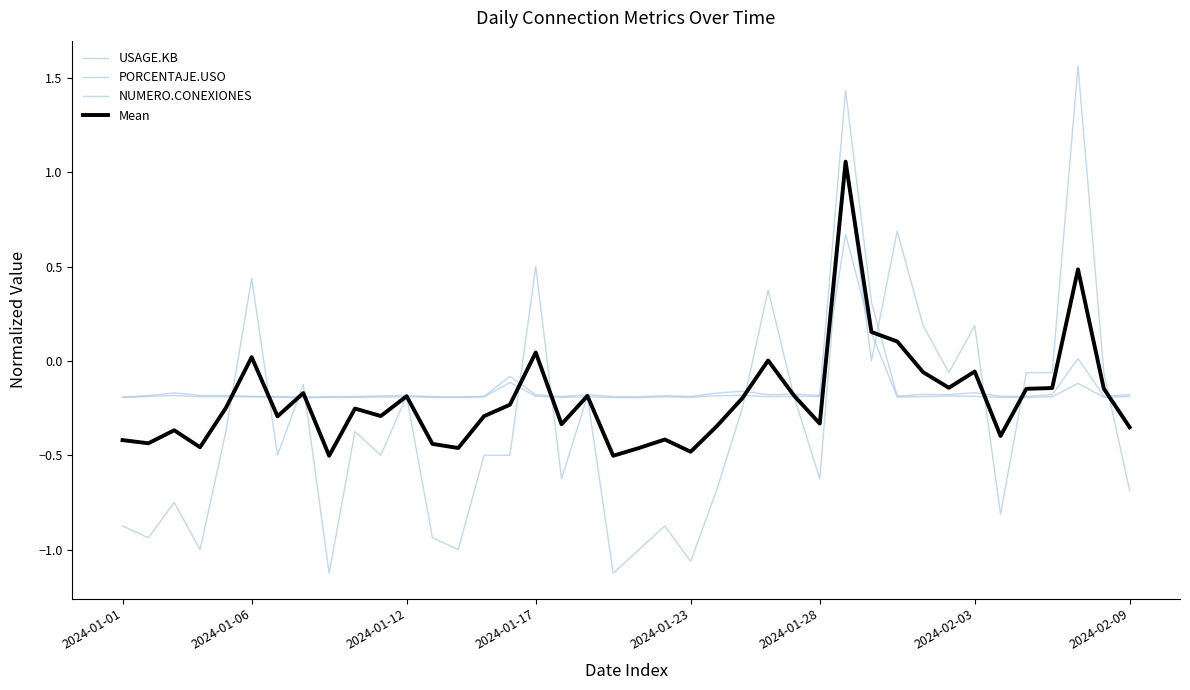

Is this an area chart (filled region under the line)?

No